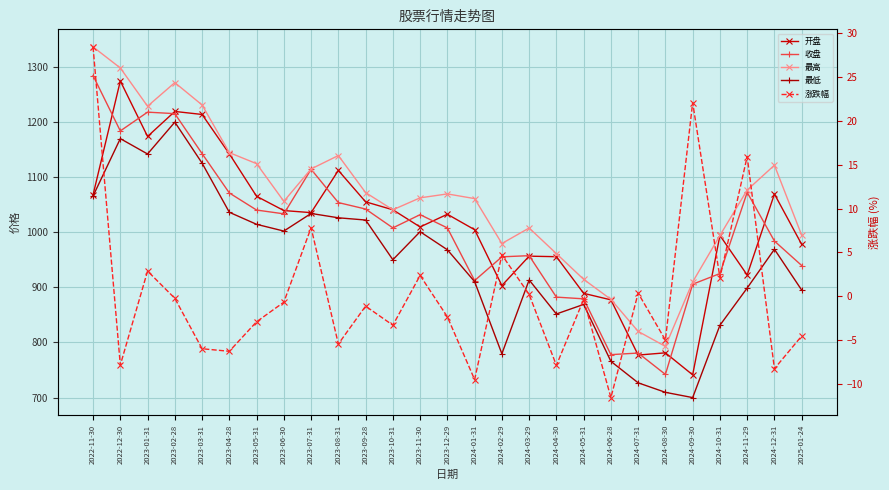

How many lines are shown in the chart?

5